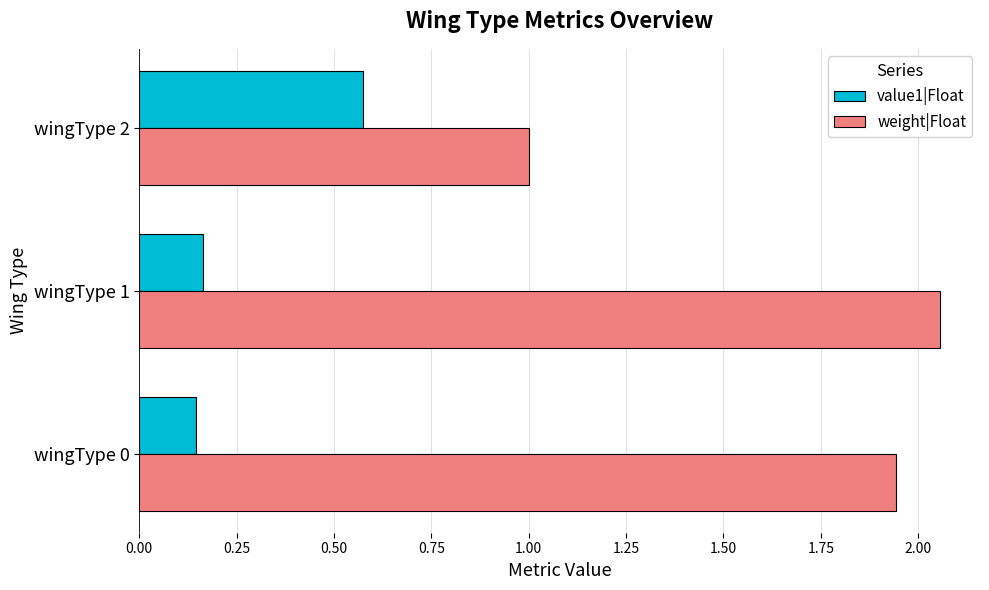

Which category has the lowest value in the weight|Float series?

wingType 2